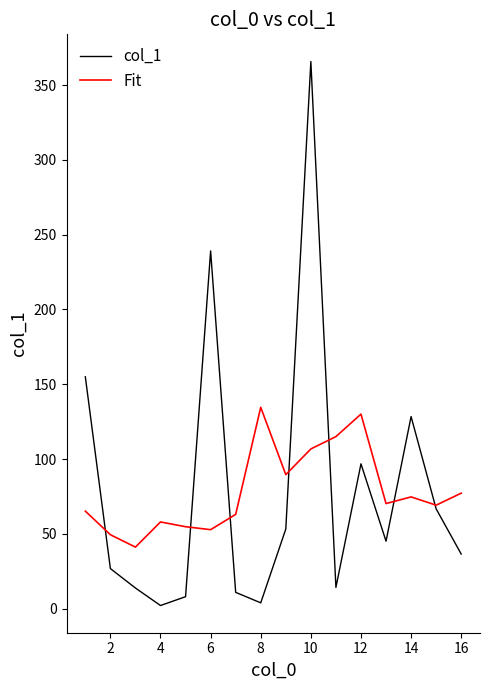

List the series in order of their peak value, highest first.

col_1, Fit